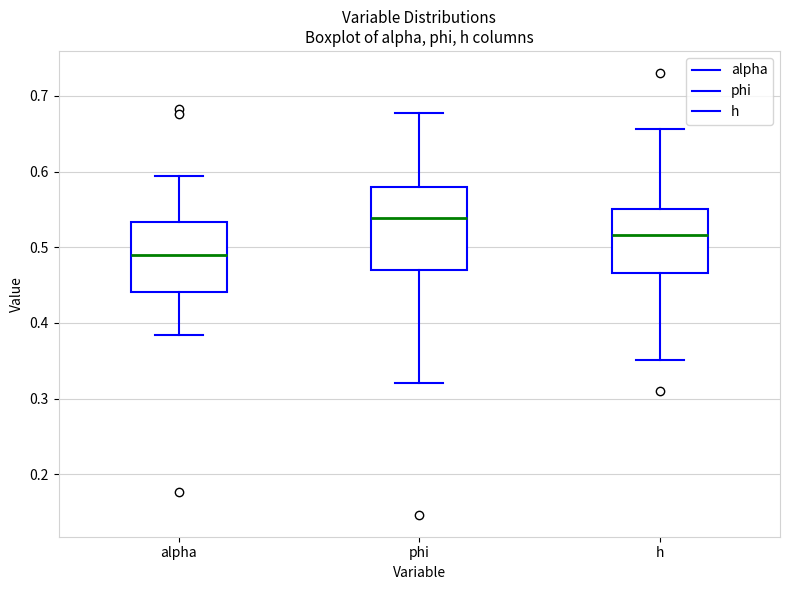

Reading left to right, read every box against the y-axis: the position of its median line, the range the box covers, and the ends of its whiskers. The values are not printed on the chart, so give them approximately, as read against the axis.

alpha: median 0.49, box 0.44 to 0.53, whiskers 0.38 to 0.59
phi: median 0.54, box 0.47 to 0.58, whiskers 0.32 to 0.68
h: median 0.52, box 0.47 to 0.55, whiskers 0.35 to 0.66